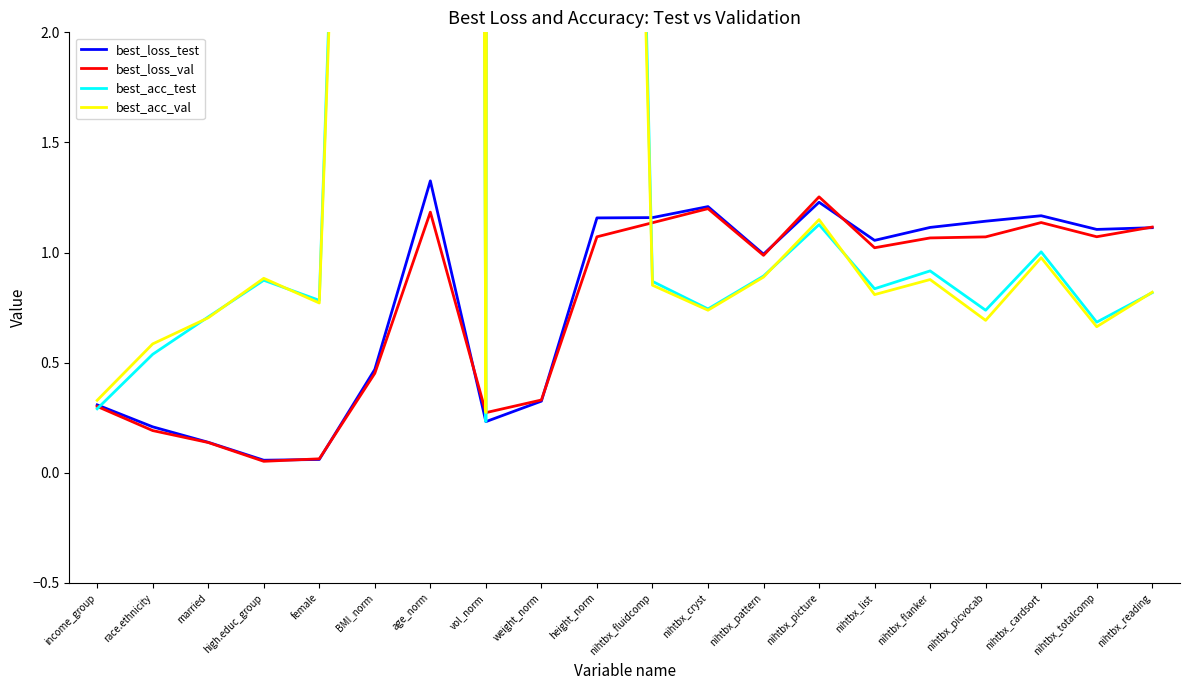

True or false: best_acc_test and best_loss_val intersect in this chart.

True